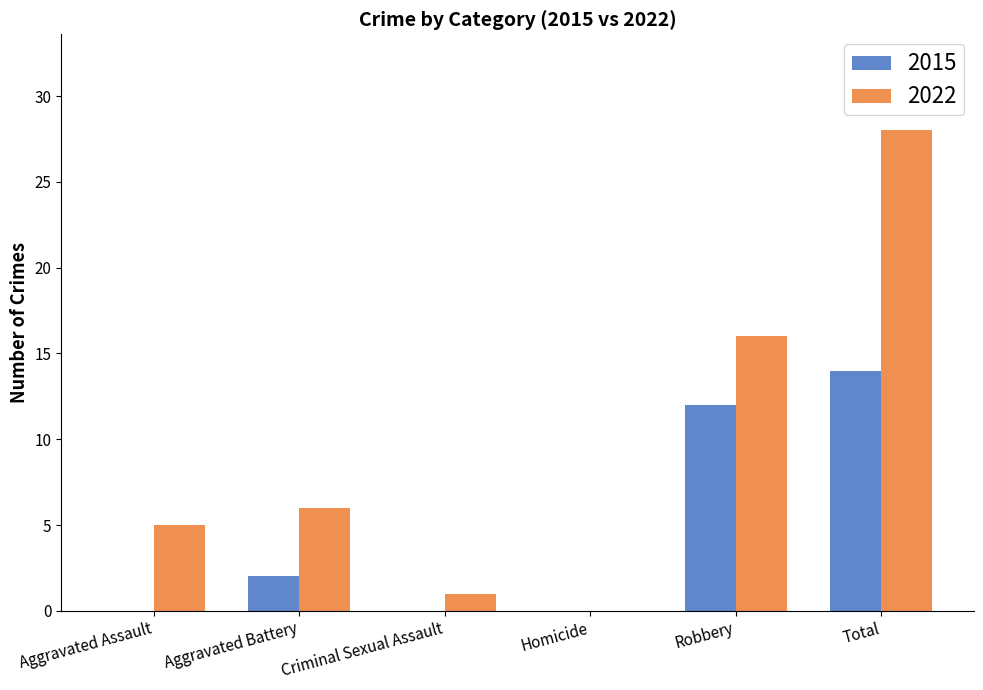

At which label does 2022 reach its peak?

Total